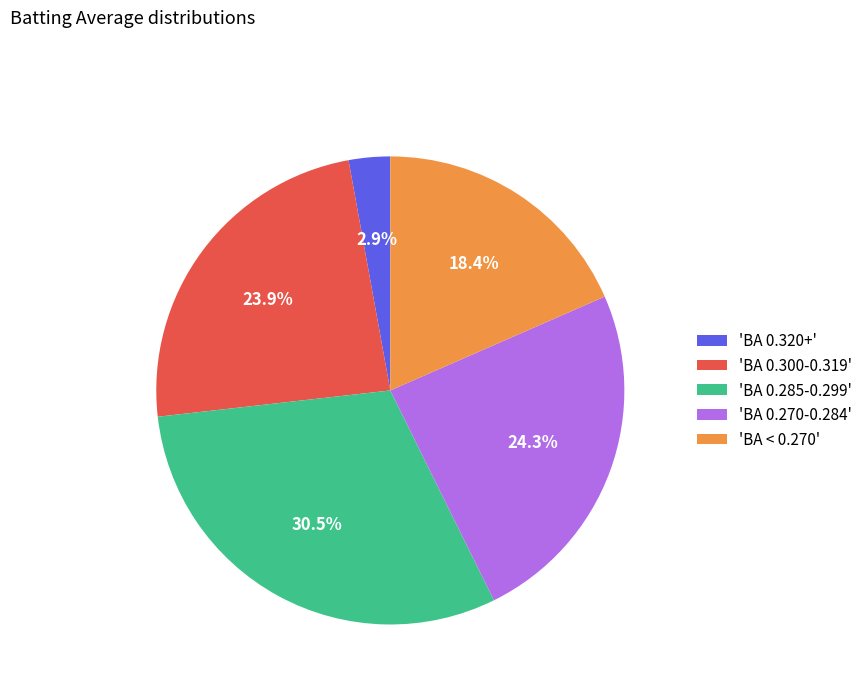

What portion of the pie excludes 'BA < 0.270'?

81.6%